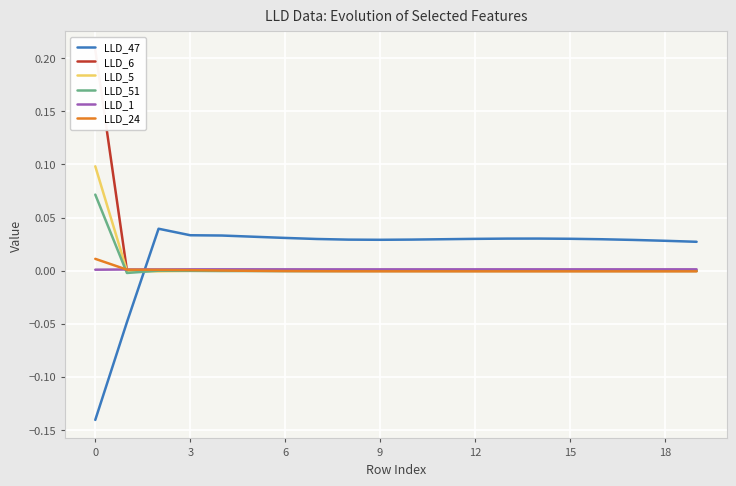

What is the sum of all LLD_51 values?

0.1